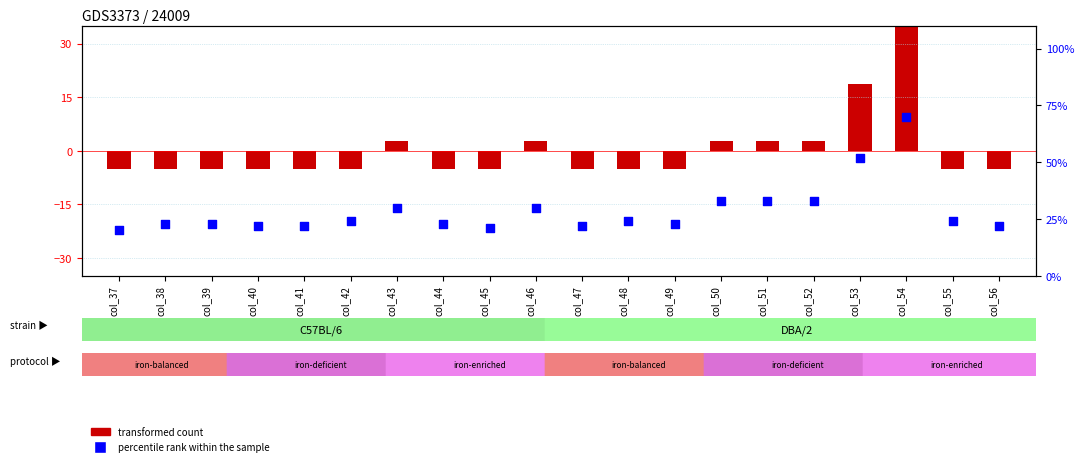

Which series has the largest total across all categories?

percentile rank within the sample